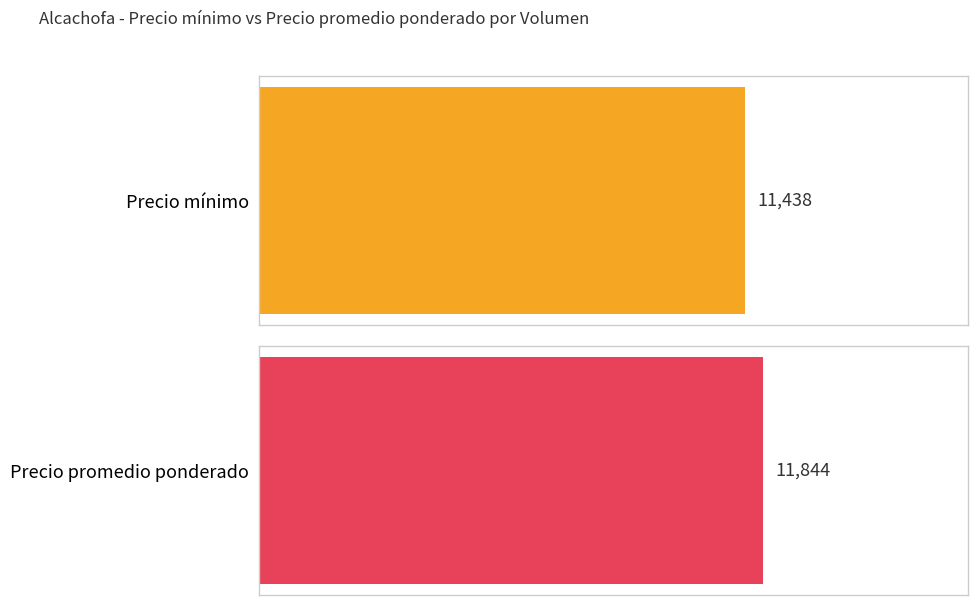

Does the chart contain any negative values?

No